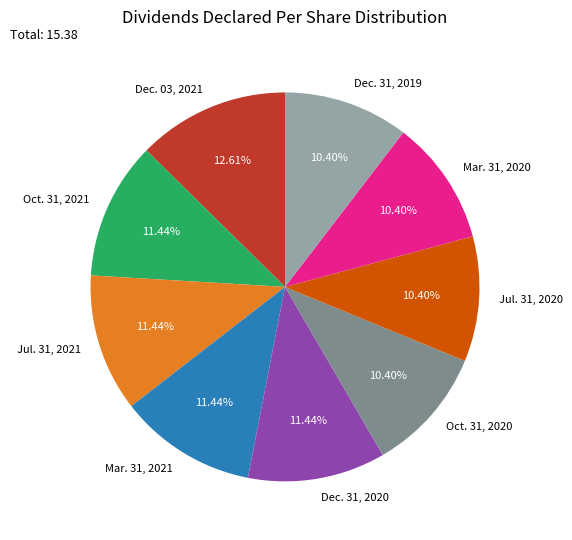

What percentage is the Oct. 31, 2021 slice, to the nearest percent?

11%